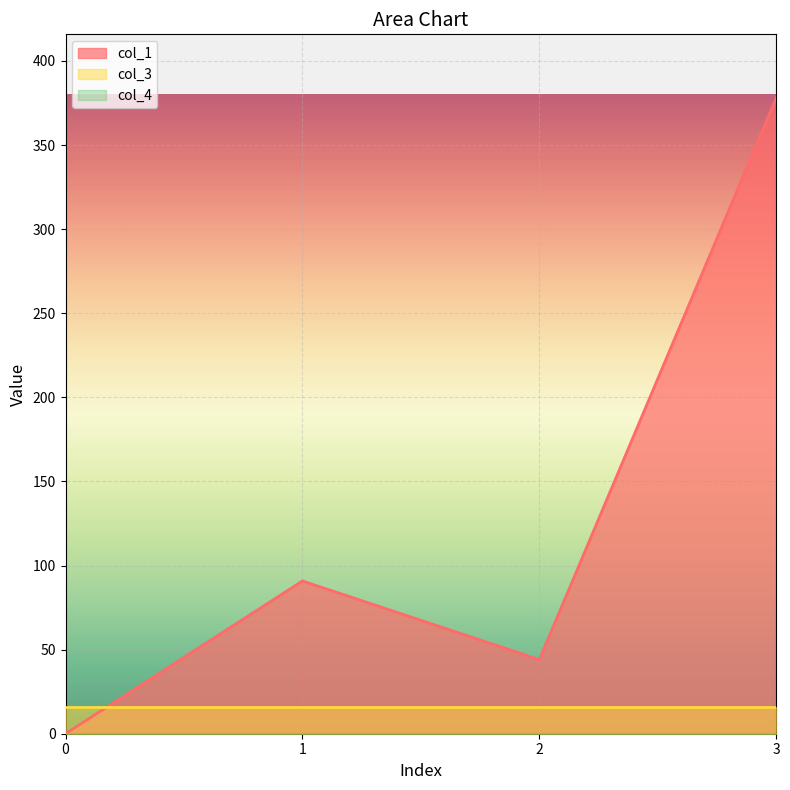

True or false: col_1 and col_4 intersect in this chart.

False